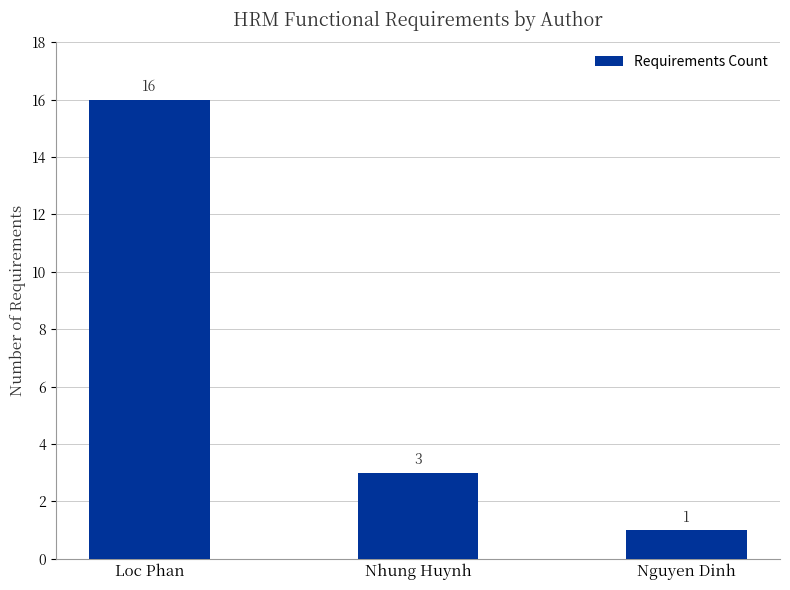

How many bars are there in total?

3